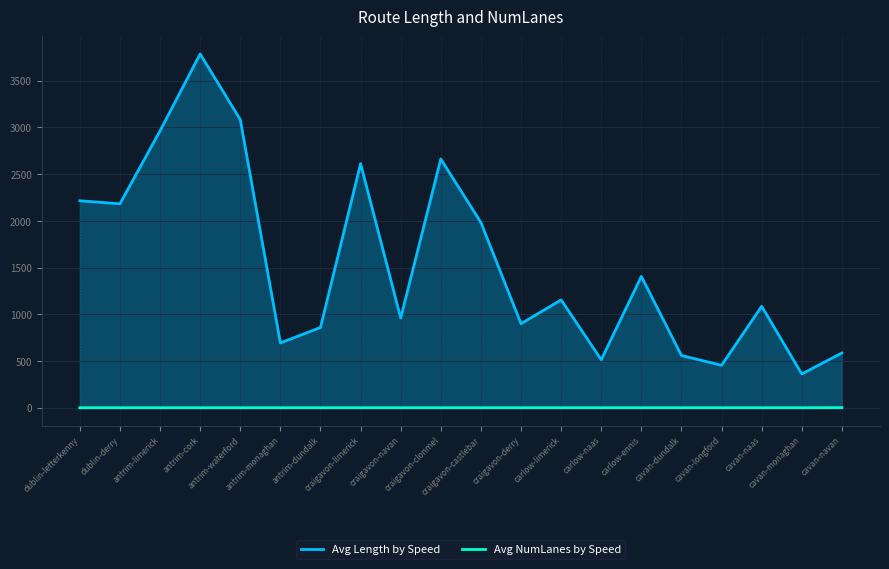

Rank the series at cavan-navan from highest to lowest value.

Avg Length by Speed, Avg NumLanes by Speed